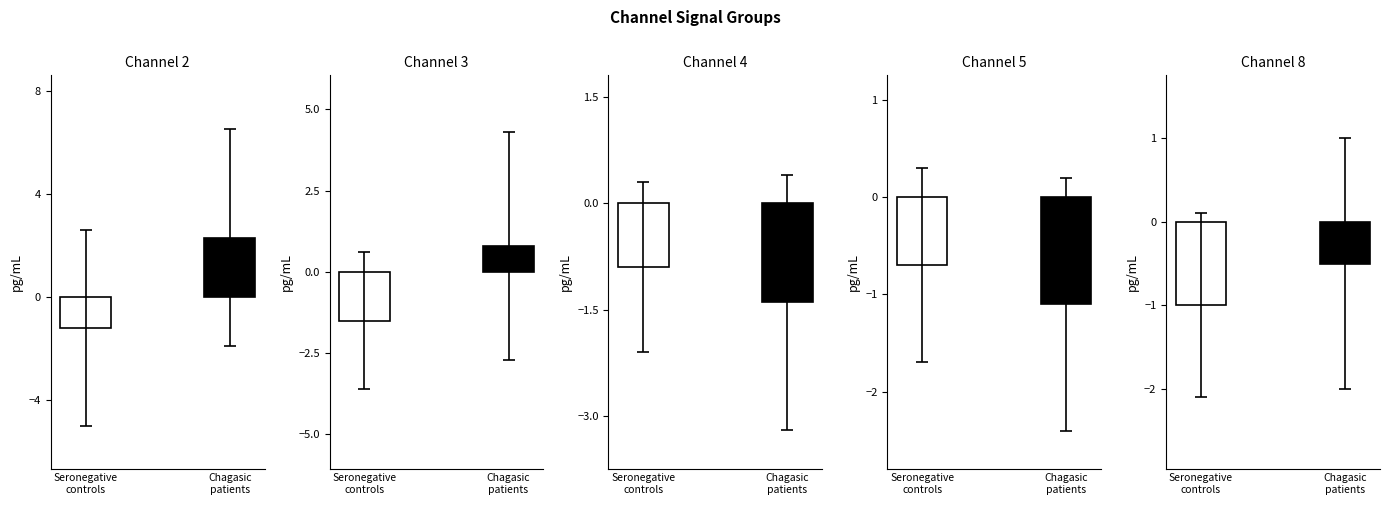

Which category has the lowest value across all series?

Seronegative
controls